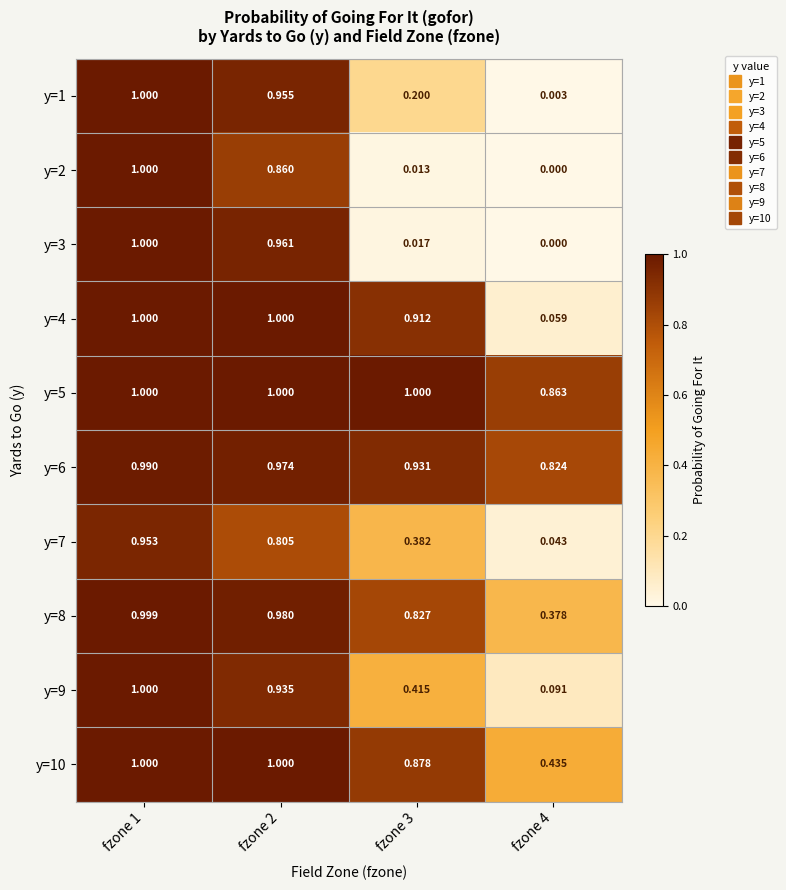

Reading left to right, transcribe all the data shown in this chart.

y=1: fzone 1=1.0	fzone 2=1.0	fzone 3=0.2	fzone 4=0.0
y=2: fzone 1=1.0	fzone 2=0.9	fzone 3=0.0	fzone 4=0.0
y=3: fzone 1=1.0	fzone 2=1.0	fzone 3=0.0	fzone 4=0.0
y=4: fzone 1=1.0	fzone 2=1.0	fzone 3=0.9	fzone 4=0.1
y=5: fzone 1=1.0	fzone 2=1.0	fzone 3=1.0	fzone 4=0.9
y=6: fzone 1=1.0	fzone 2=1.0	fzone 3=0.9	fzone 4=0.8
y=7: fzone 1=1.0	fzone 2=0.8	fzone 3=0.4	fzone 4=0.0
y=8: fzone 1=1.0	fzone 2=1.0	fzone 3=0.8	fzone 4=0.4
y=9: fzone 1=1.0	fzone 2=0.9	fzone 3=0.4	fzone 4=0.1
y=10: fzone 1=1.0	fzone 2=1.0	fzone 3=0.9	fzone 4=0.4